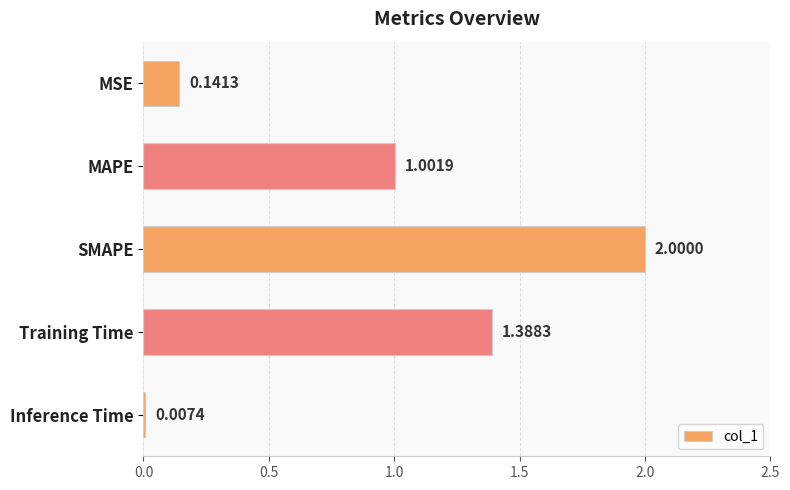

Which label corresponds to the largest value in the chart?

SMAPE